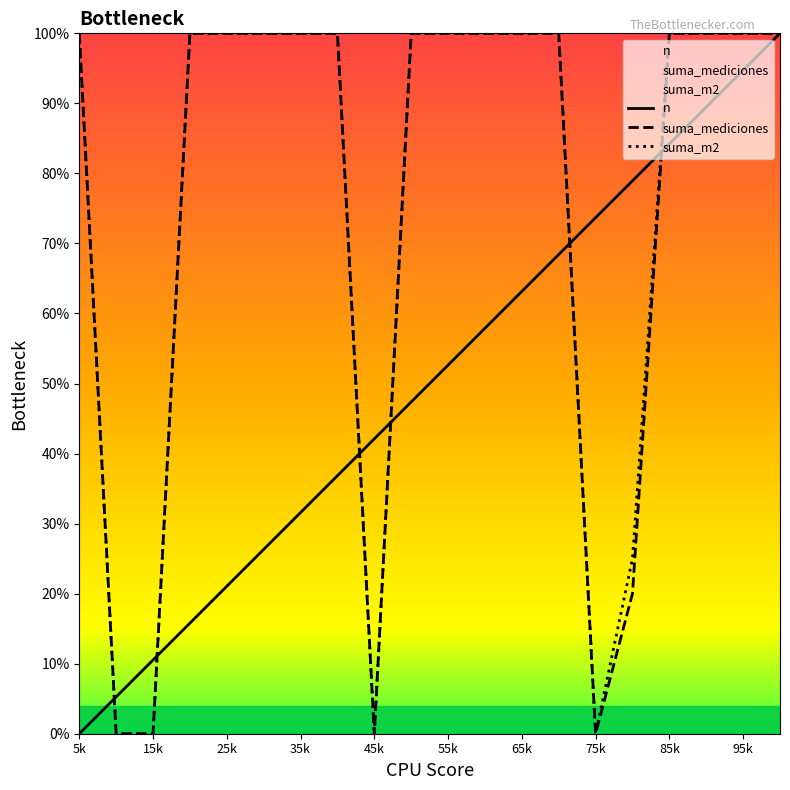

At which label is suma_m2 closest to 50?

16